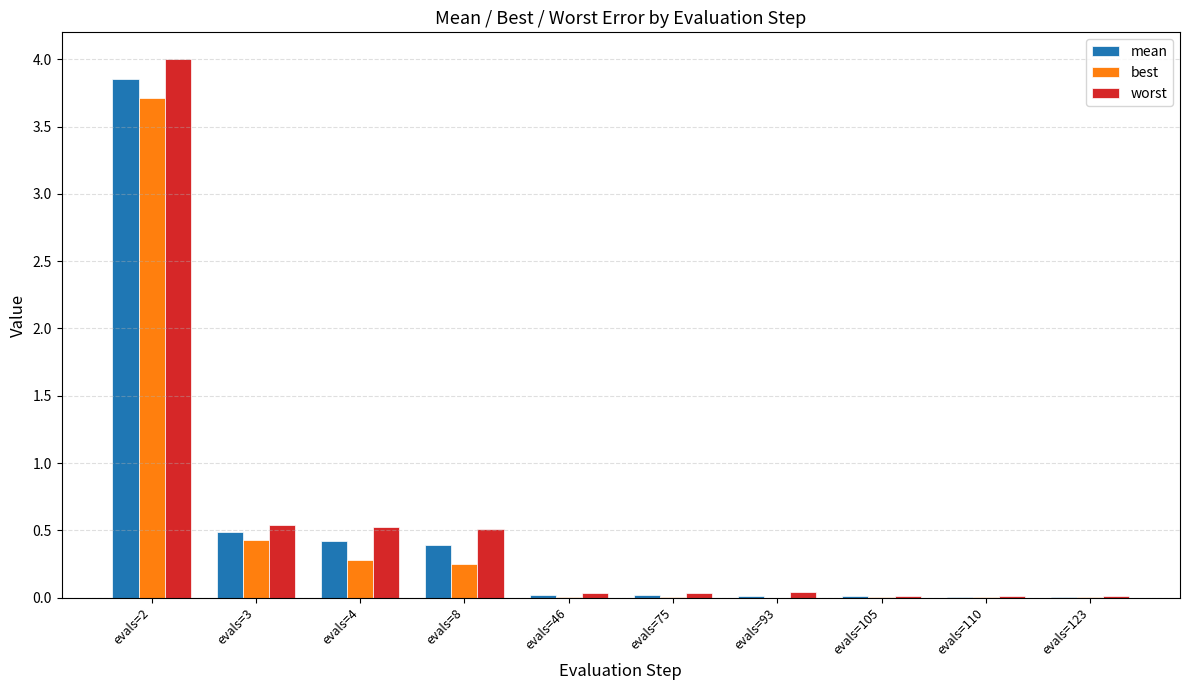

Which series has the largest range (max minus min)?

worst